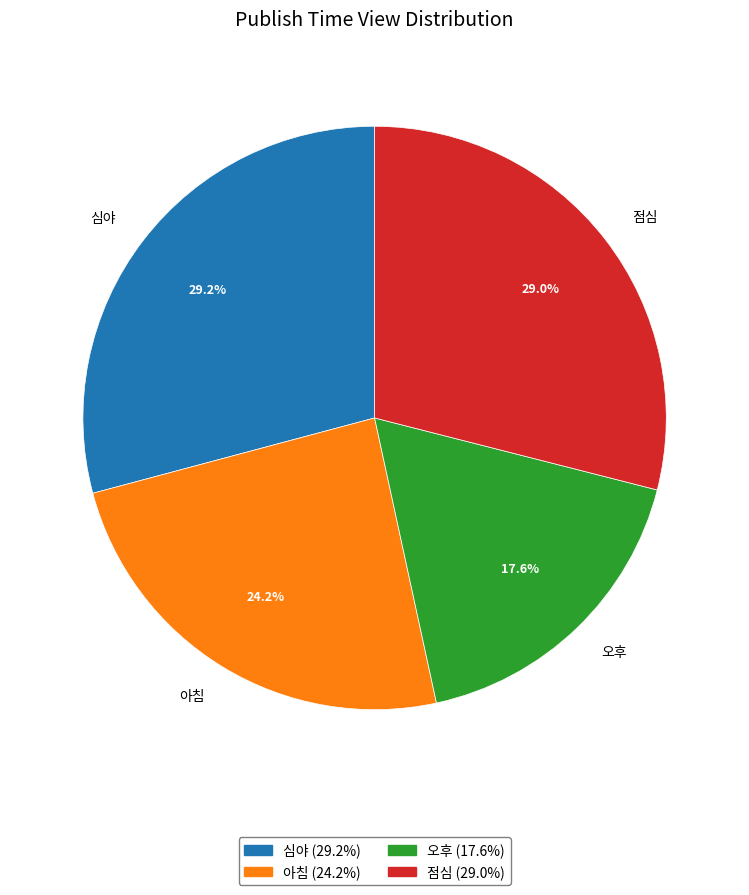

How many segments does this pie chart have?

4